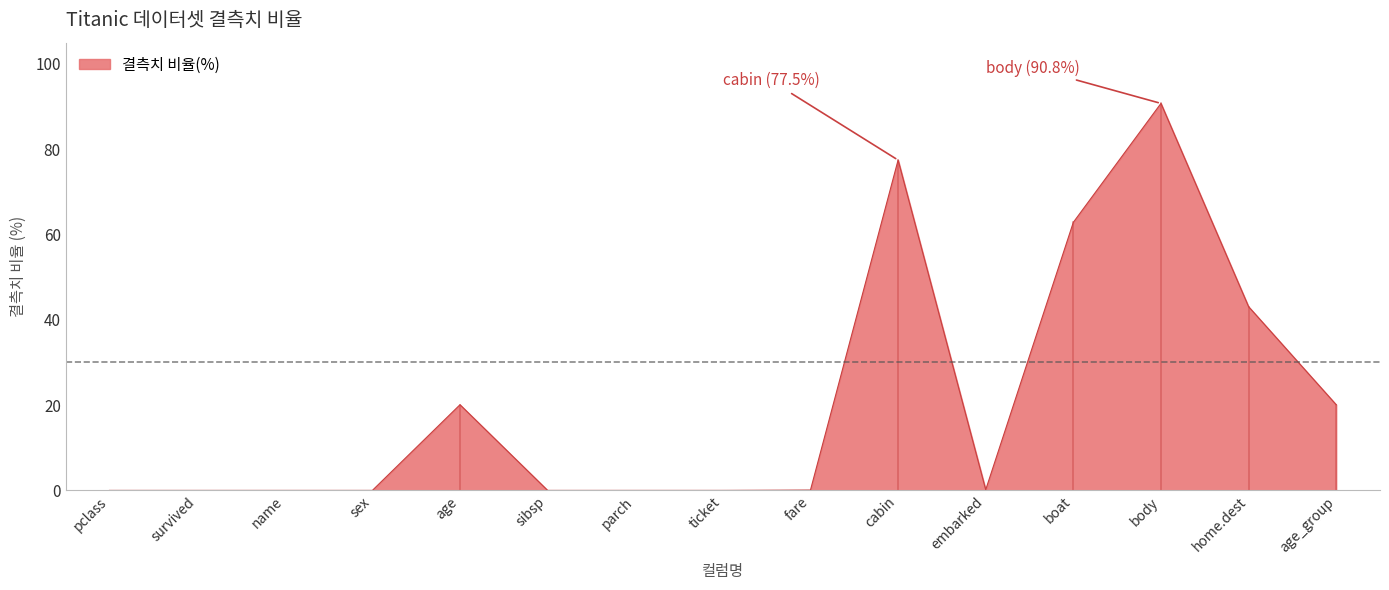

Between name and home.dest, which is larger?

home.dest